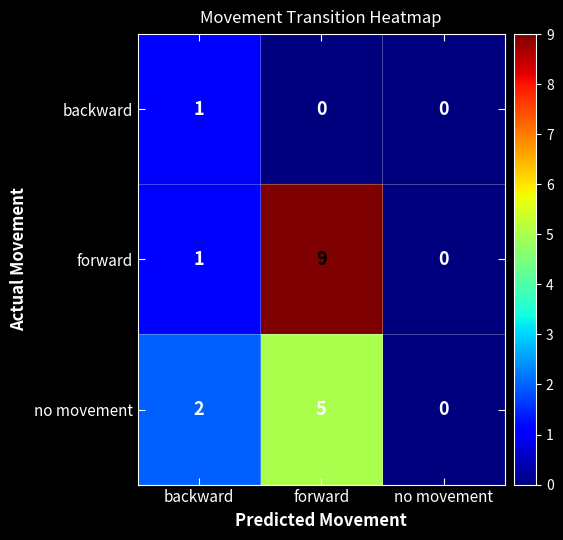

Reading left to right, list all the values displayed in this chart.

backward: backward=1	forward=0	no movement=0
forward: backward=1	forward=9	no movement=0
no movement: backward=2	forward=5	no movement=0